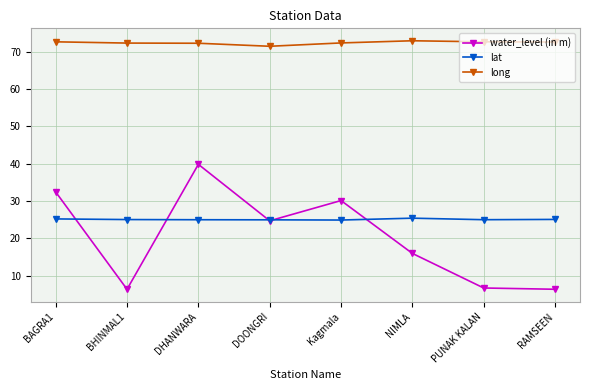

What is the total value across all series at RAMSEEN?

104.0